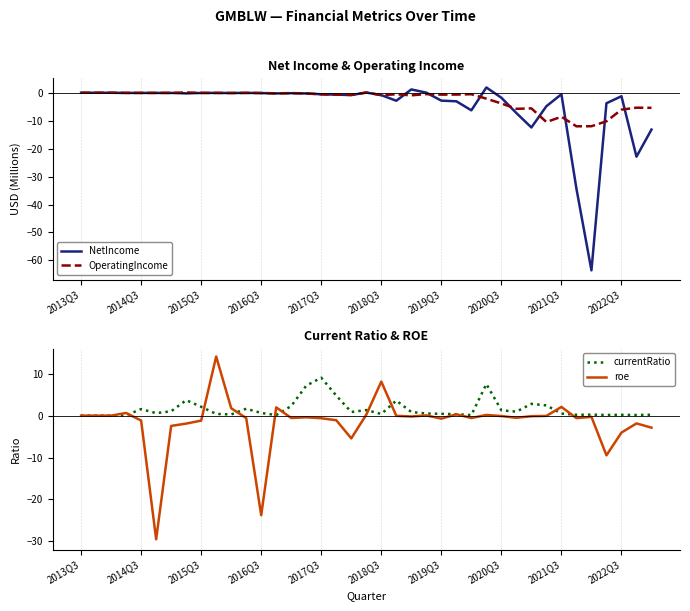

What is the lowest value of the NetIncome series?

-63.6